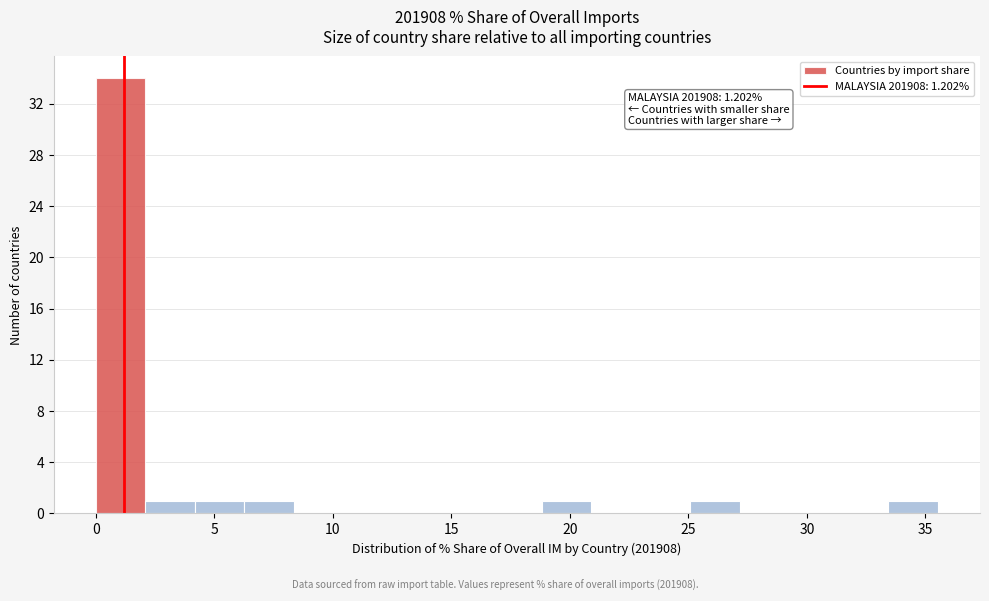

Over which range of the x-axis is the bar tallest?

0.0 to 2.0